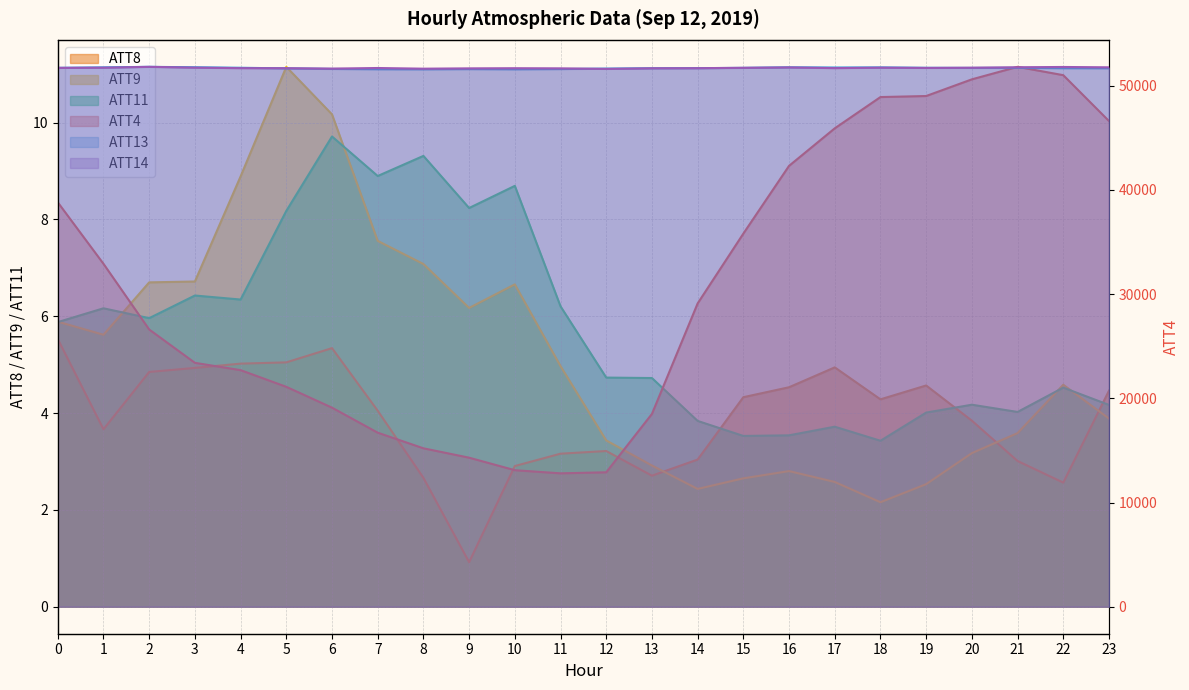

At which category does ATT13 reach its first local valley?

8